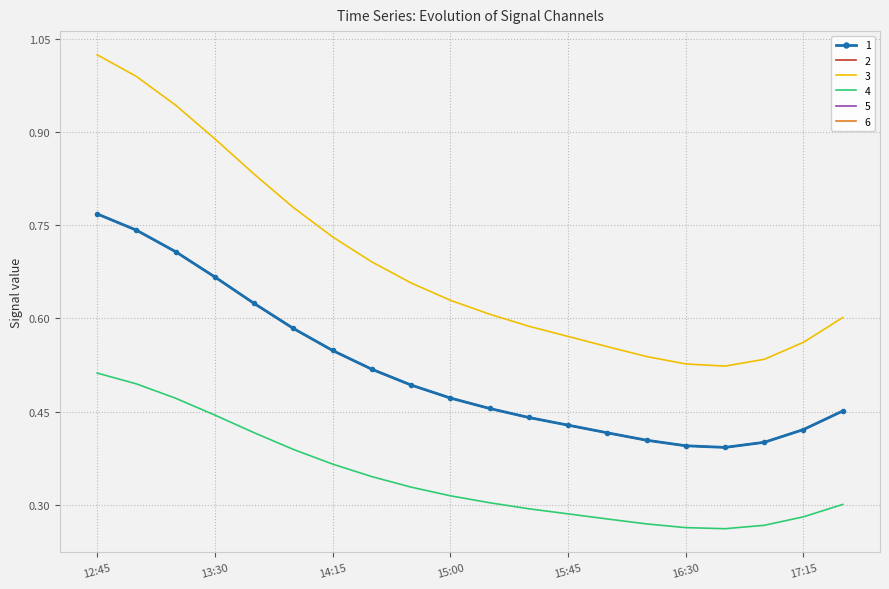

What is the label of the 5th point from the right?

16:30